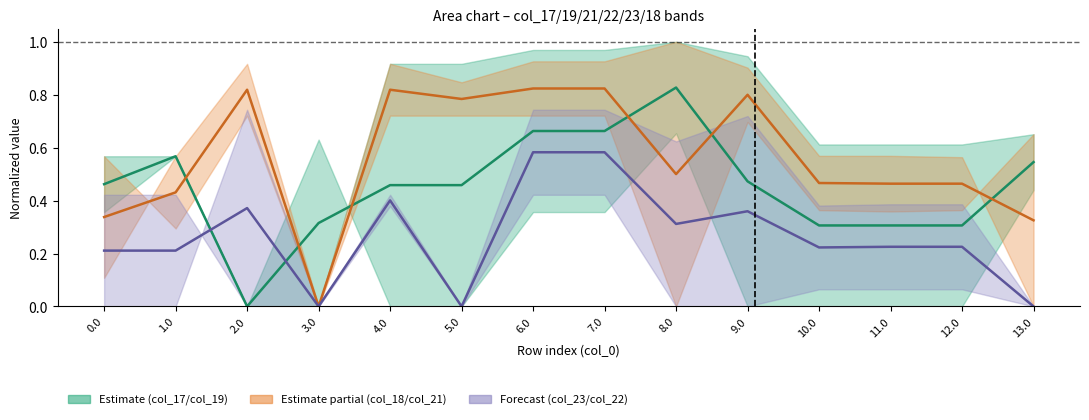

In col_23+col_22 mid, how many points are higher than both neighbors (excluding endpoints)?

3